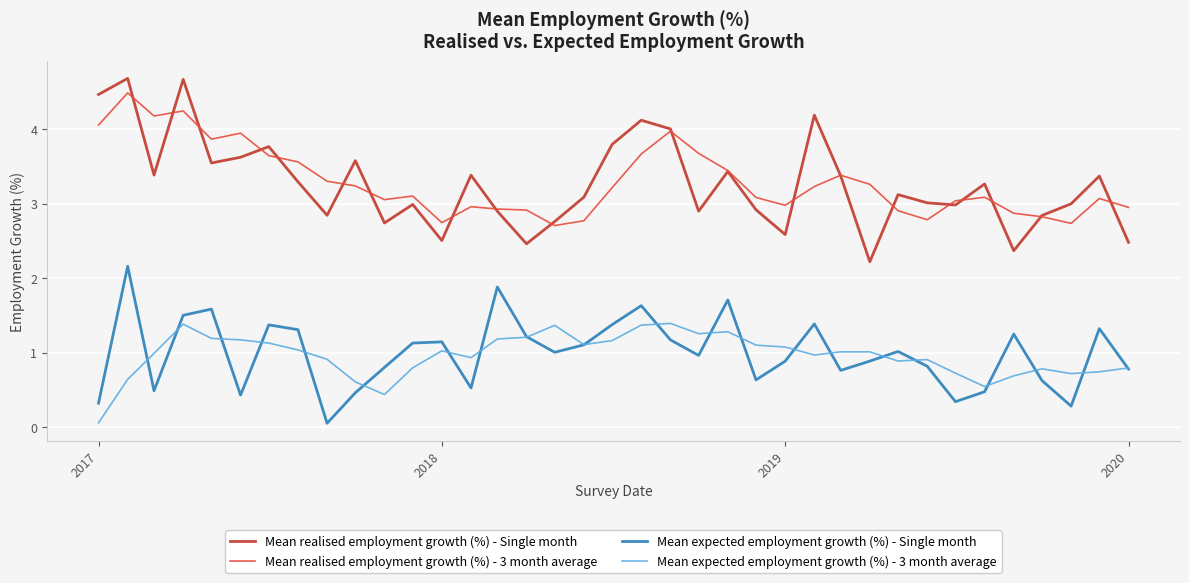

True or false: Mean expected employment growth (%) - 3 month average and Mean realised employment growth (%) - Single month intersect in this chart.

False